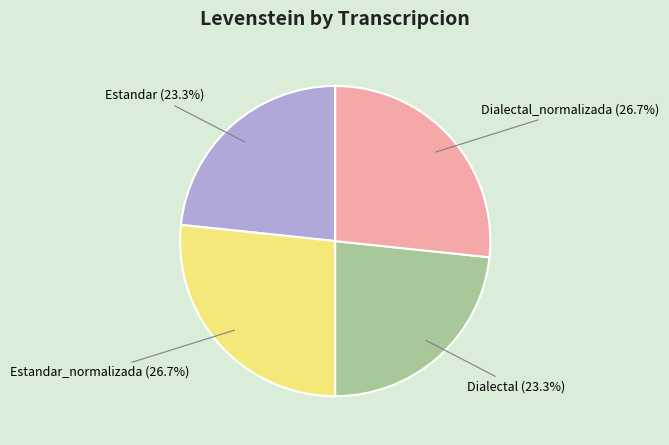

Does Estandar represent more than half of the total?

No